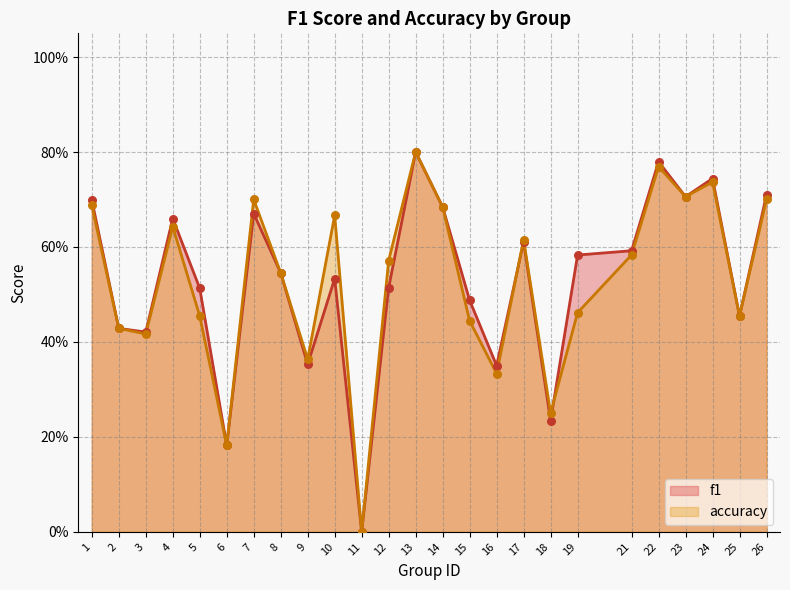

Is the value of f1 at 25 greater than the value of accuracy at 12?

No